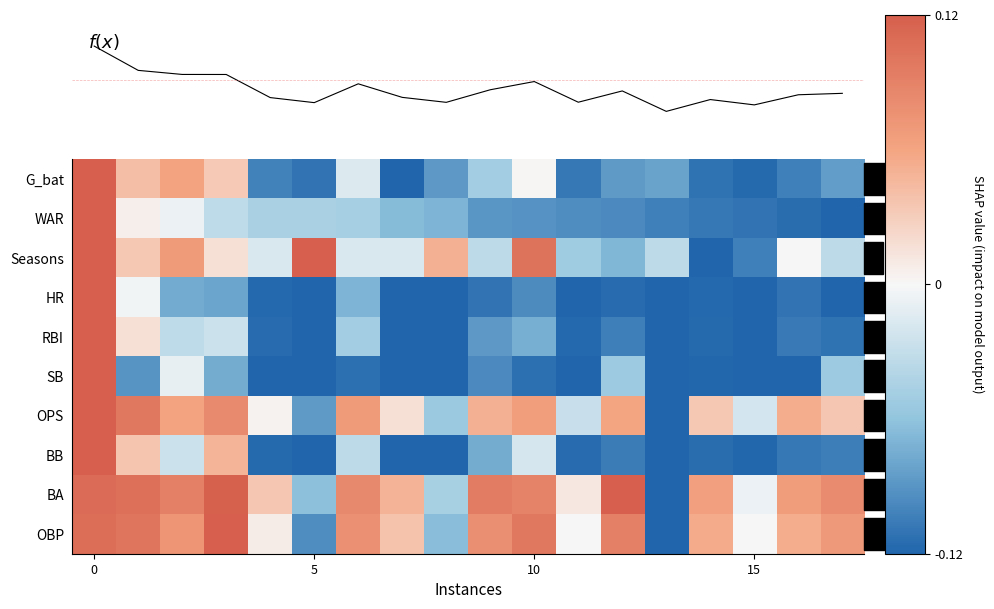

How many values in f(x) are above zero?

4